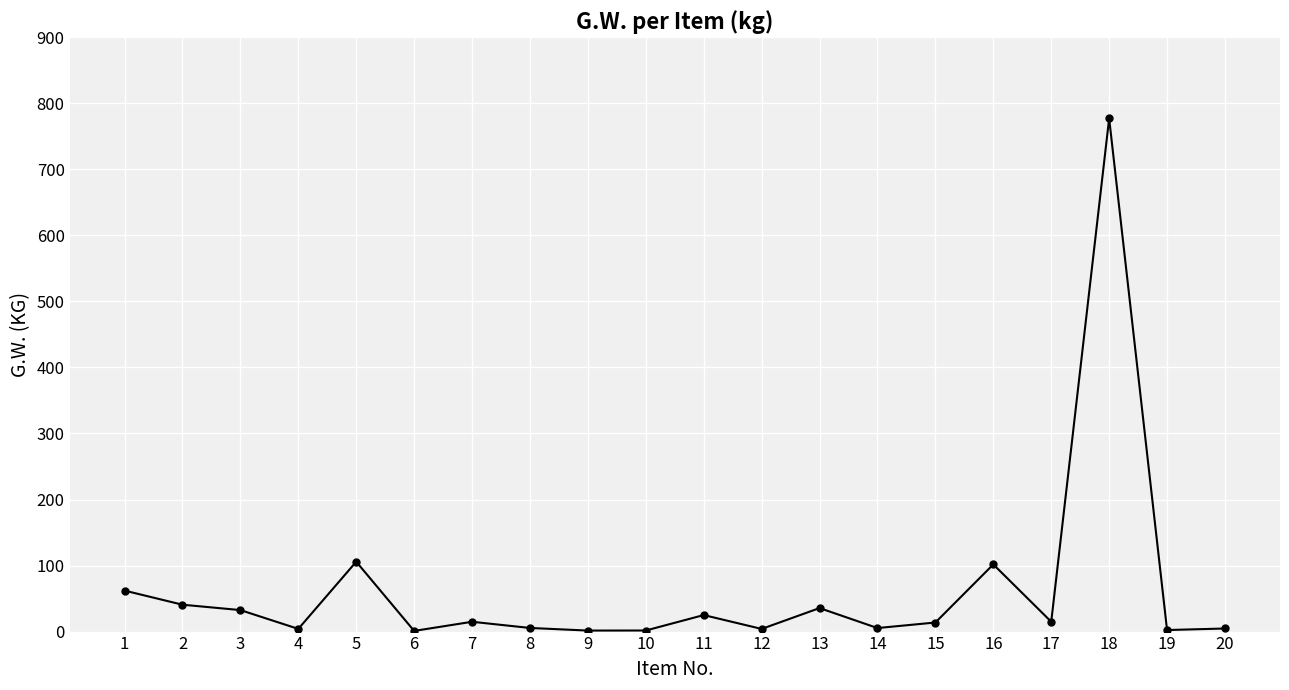

The chart shows a value of 2.3 at 19. True or false?

True